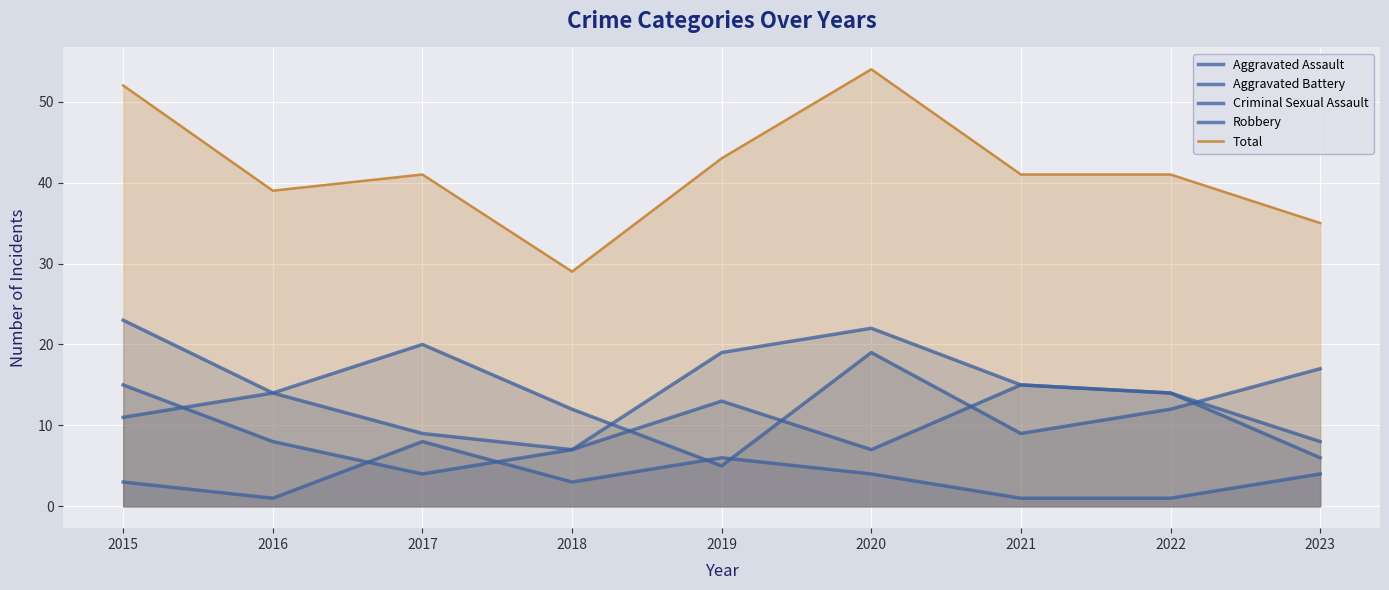

At which category does Aggravated Assault reach its first local peak?

2019